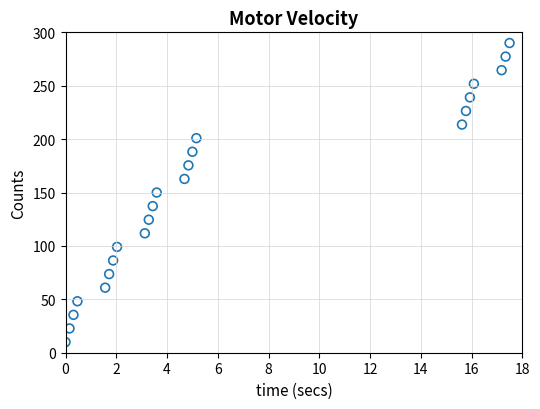

What is the range of X values (max minus min)?

17.5